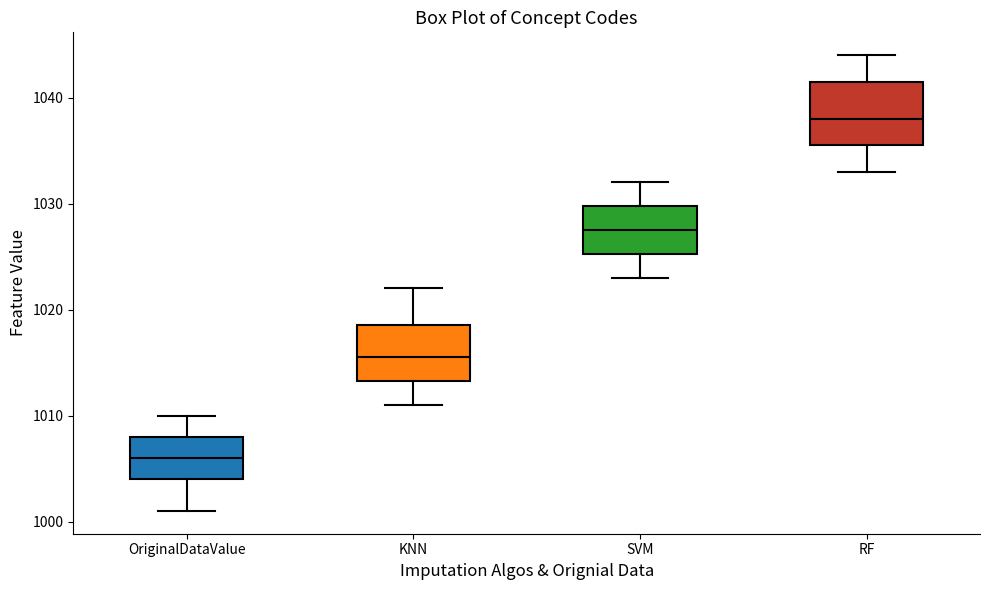

Where does the upper whisker of the box for RF end on the y-axis? The values are not printed on the chart, so give them approximately, as read against the axis.

1044